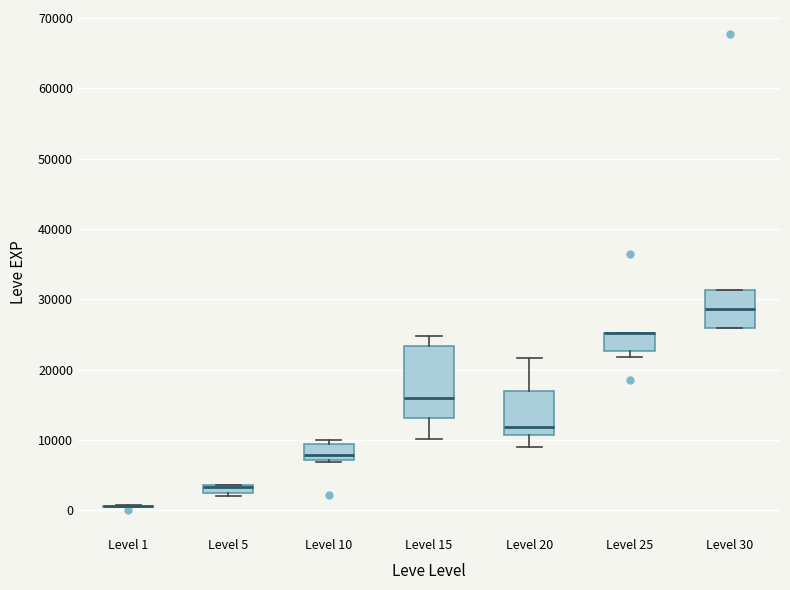

Where is the lower edge of the box for Level 25 on the y-axis? The values are not printed on the chart, so give them approximately, as read against the axis.

23000